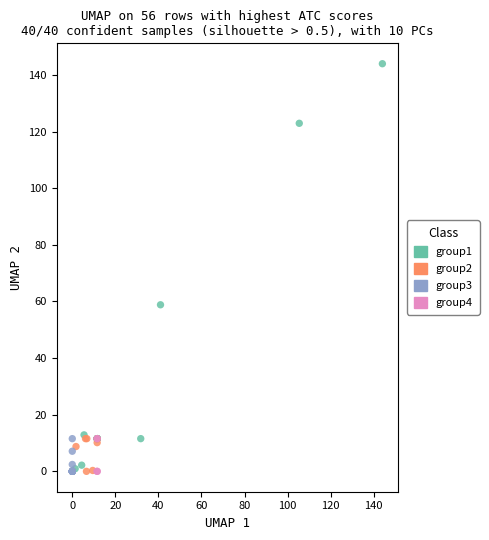

Which series has the widest spread of Y values?

group1